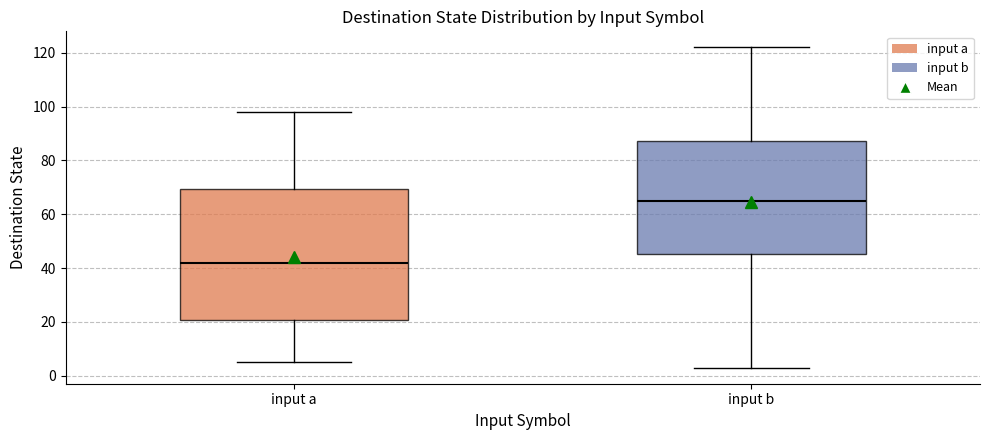

Reading left to right, read every box against the y-axis: the position of its median line, the range the box covers, and the ends of its whiskers. The values are not printed on the chart, so give them approximately, as read against the axis.

input a: median 42, box 20 to 70, whiskers 6 to 98
input b: median 66, box 46 to 88, whiskers 4 to 122